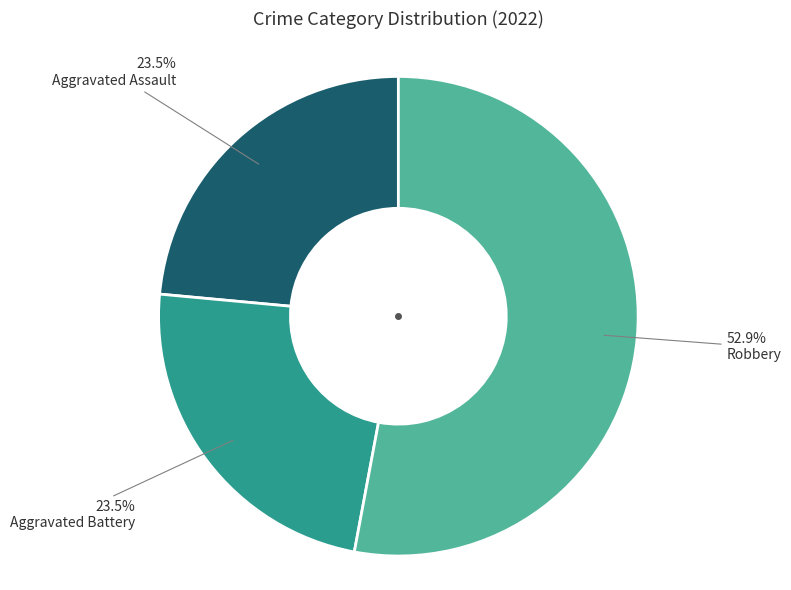

What portion of the pie excludes Aggravated Assault?

76.5%